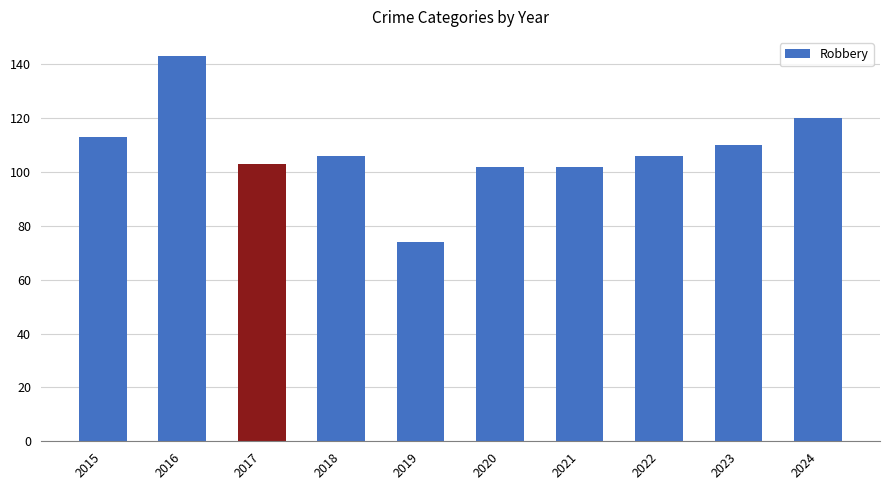

What is the maximum value shown in the chart?

143